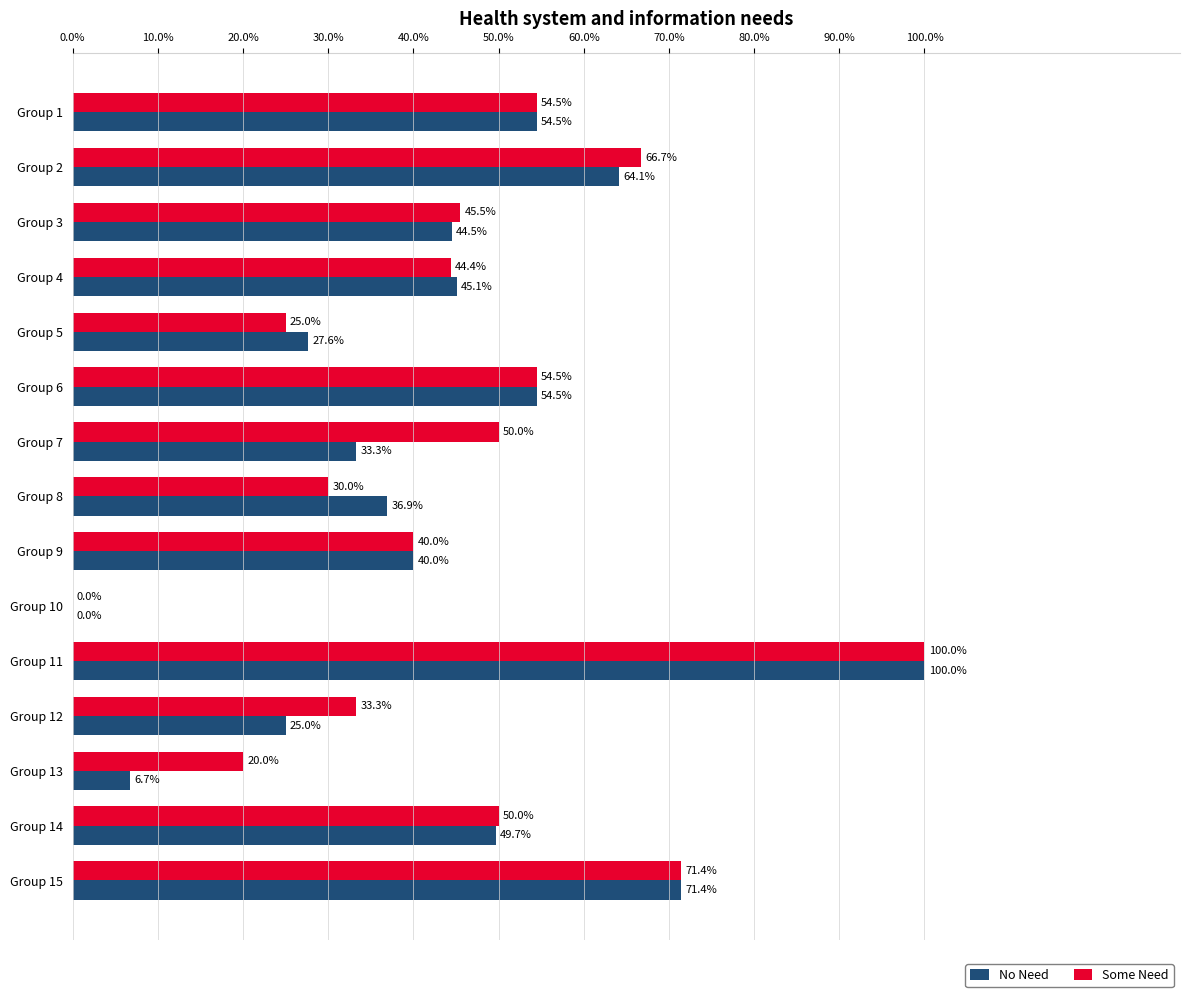

What is the approximate value of No Need at Group 15?

71.4